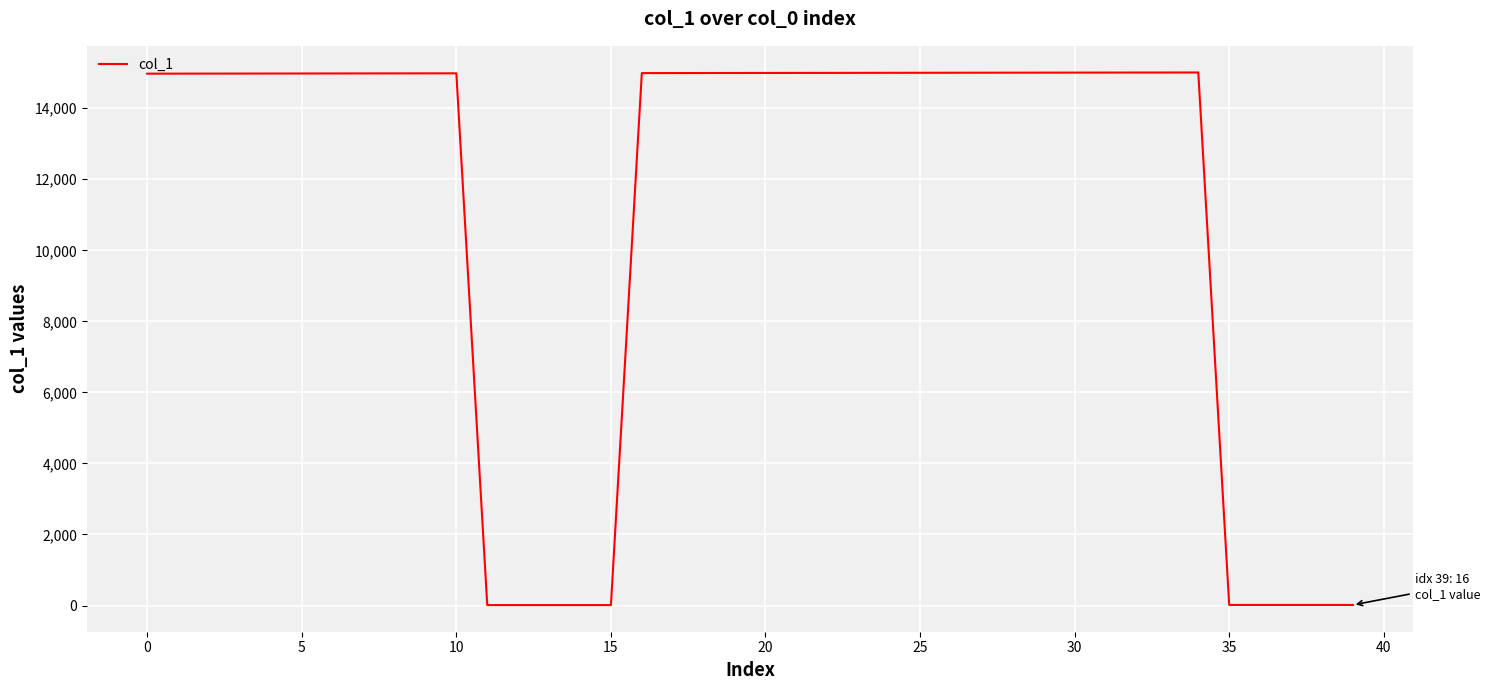

How many series are shown in this chart?

1